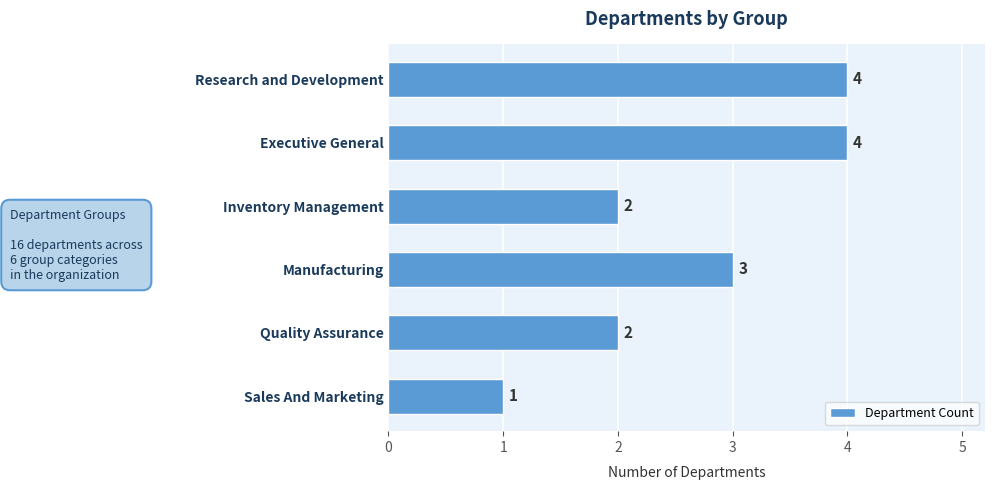

Reading bottom to top, extract all data points from this chart.

Sales And Marketing=1	Quality Assurance=2	Manufacturing=3	Inventory Management=2	Executive General=4	Research and Development=4